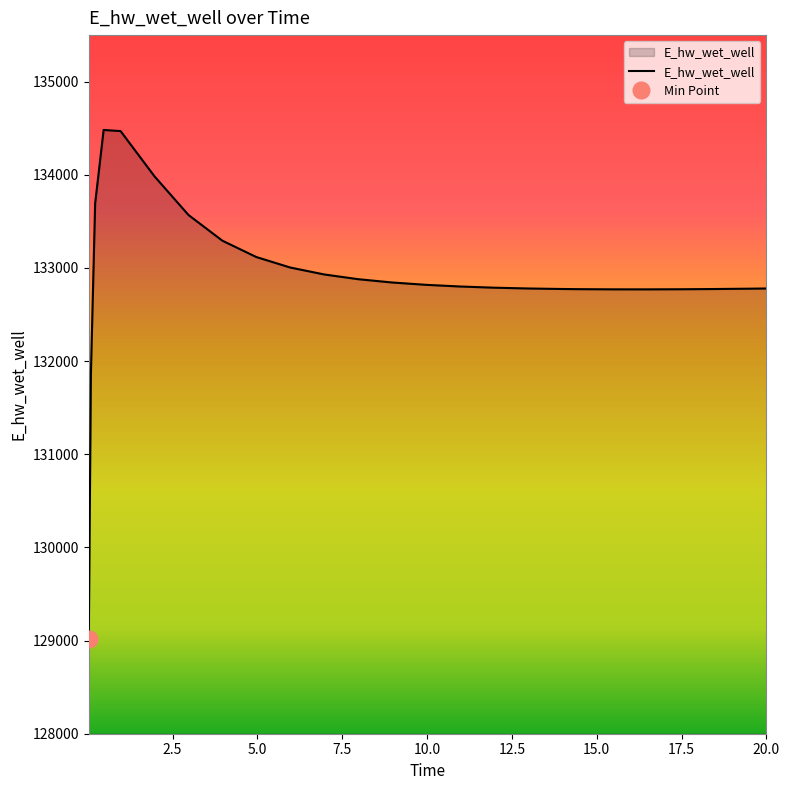

What is the change in value from 5.96875 to 19.46875?

-227.2